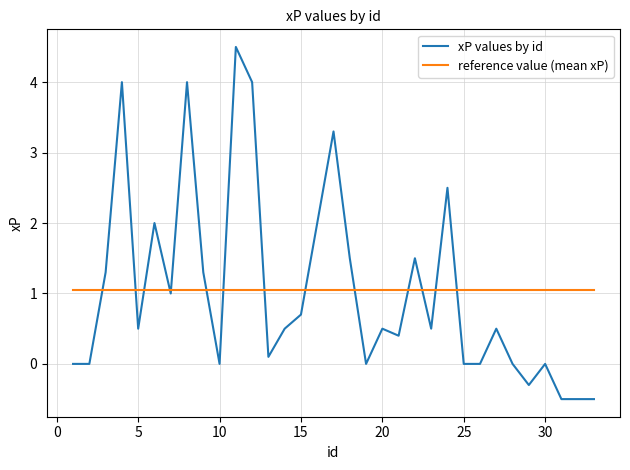

After their last crossing, which series has the higher values: reference value (mean xP) or xP values by id?

reference value (mean xP)